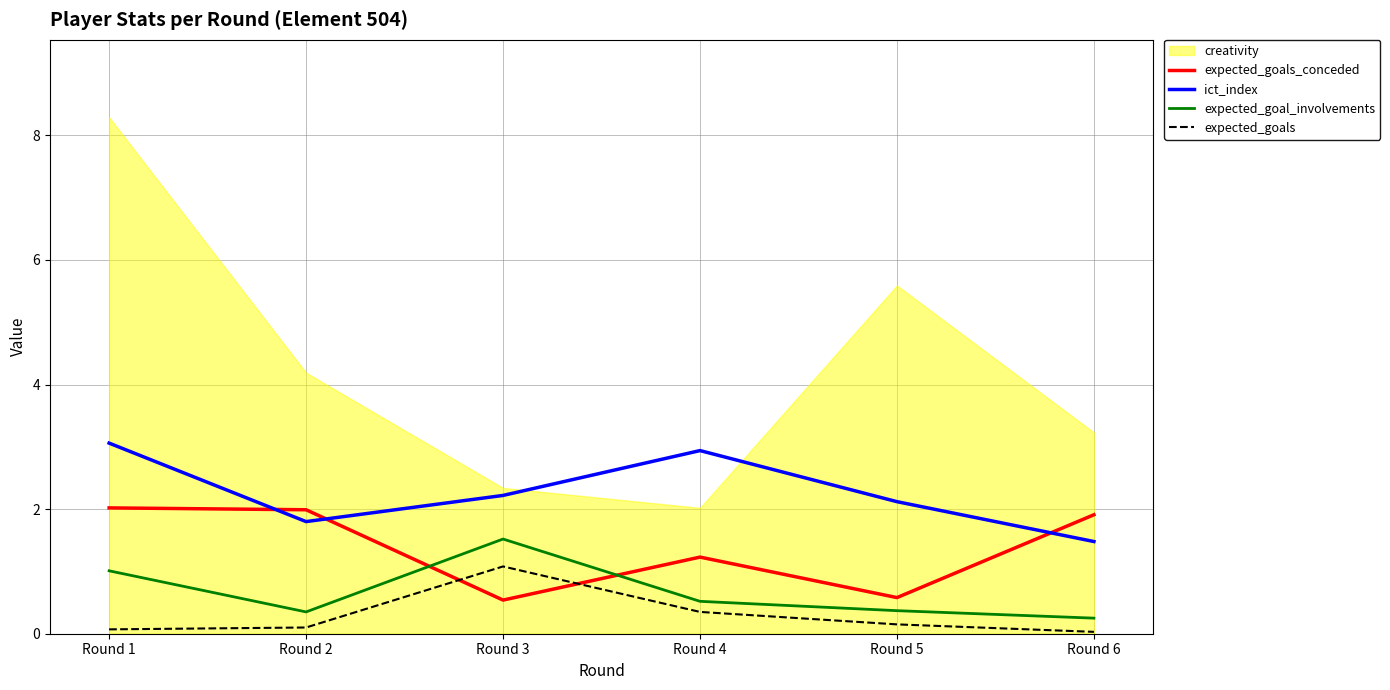

True or false: ict_index and expected_goals intersect in this chart.

False